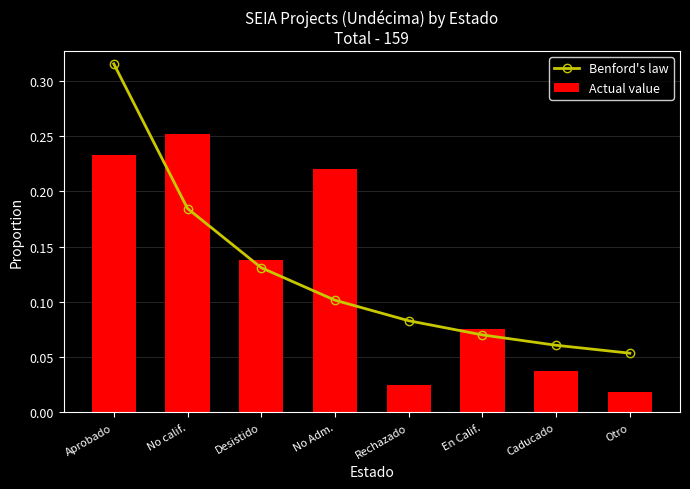

Which series has the largest range (max minus min)?

Benford's law